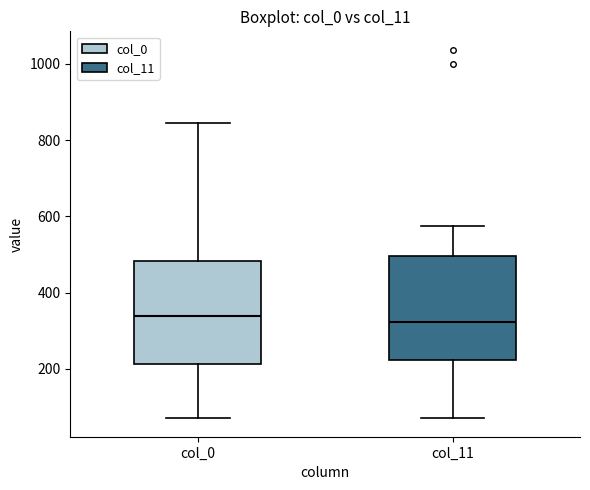

Reading left to right, transcribe this box plot: for each box, give where its median line is, the range the box spans, and where its two whiskers end, as read against the y-axis. The values are not printed on the chart, so give them approximately, as read against the axis.

col_0: median 340, box 220 to 480, whiskers 80 to 840
col_11: median 320, box 220 to 500, whiskers 80 to 580